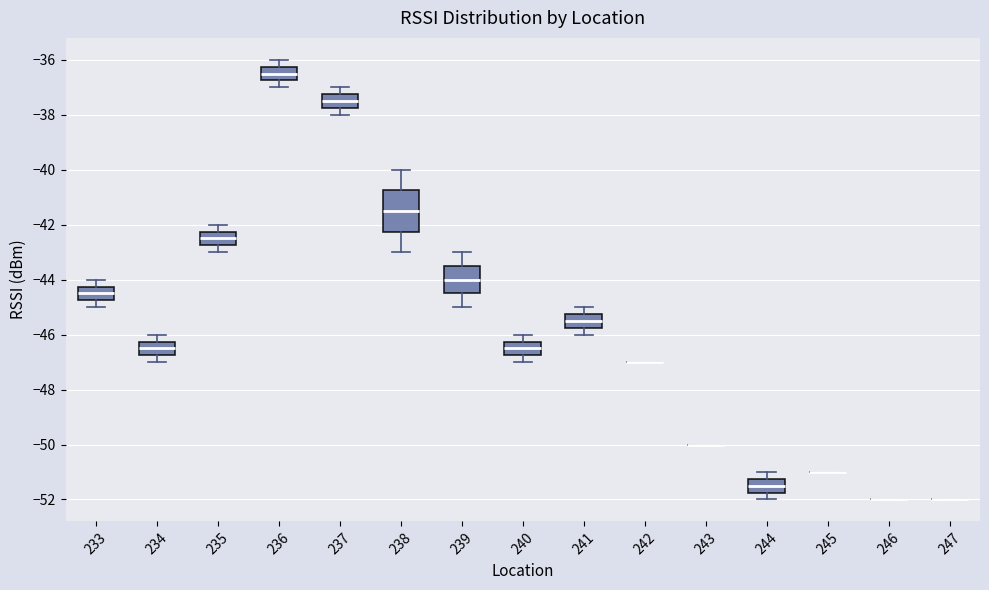

Comparing the boxes themselves (not the whiskers), which one is the tallest?

238